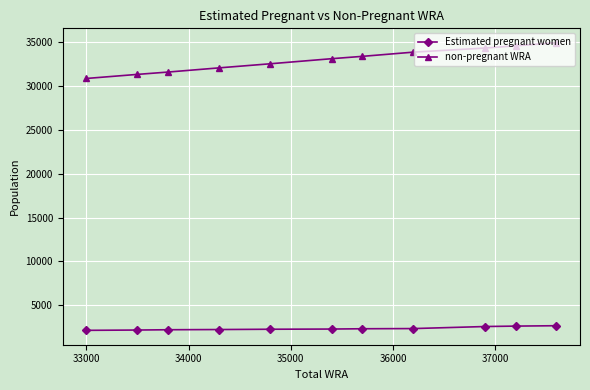

What is the average value of the Estimated pregnant women series?

2365.6